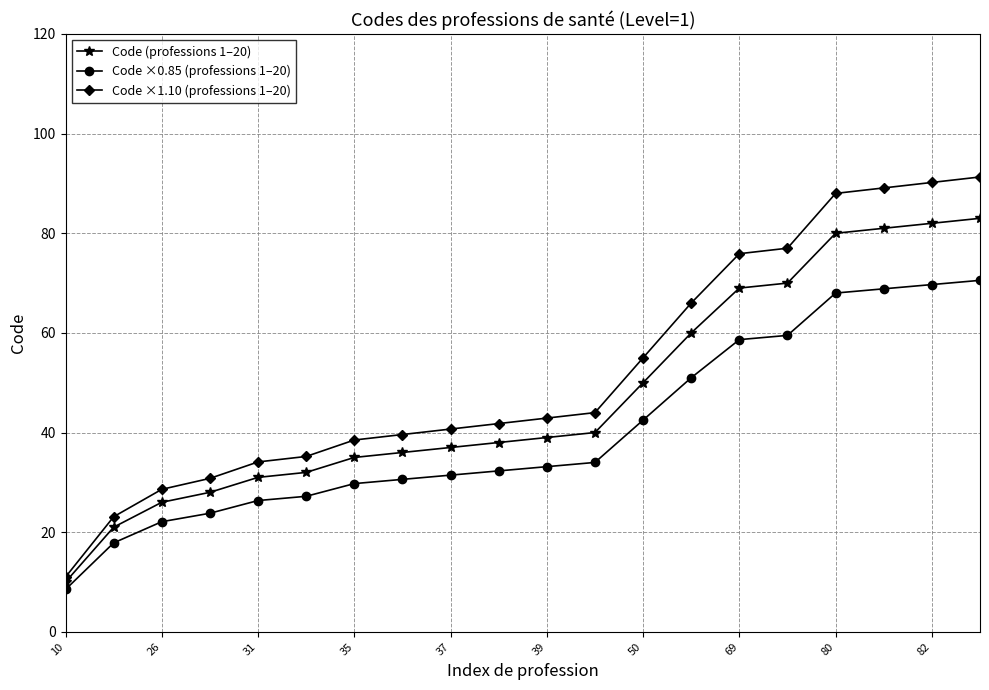

List the series in order of their peak value, lowest first.

Code ×0.85 (professions 1–20), Code (professions 1–20), Code ×1.10 (professions 1–20)